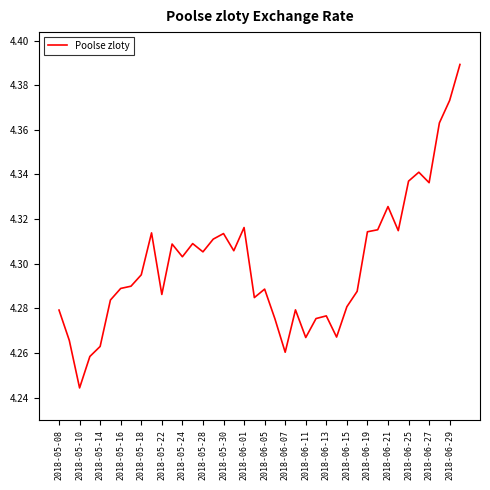

Does the chart have visible grid lines?

No